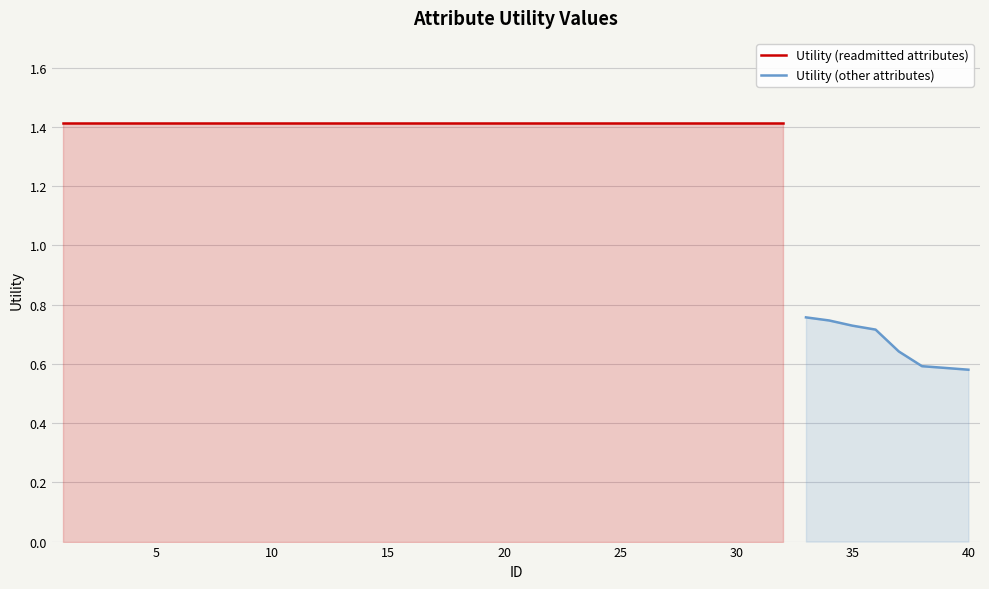

Between 5 and 18, which is larger?

5